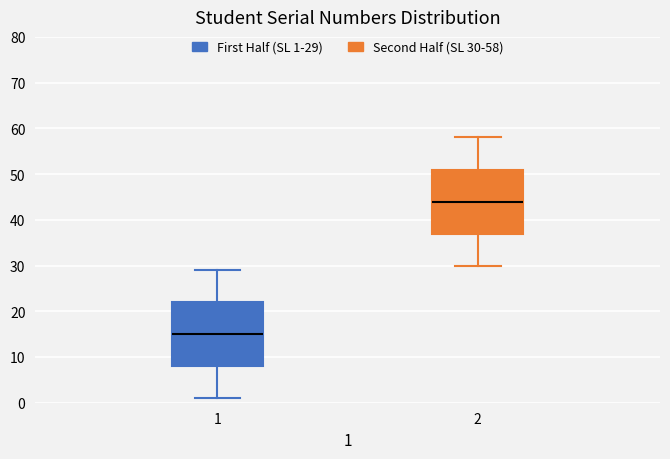

Reading left to right, transcribe this box plot: for each box, give where its median line is, the range the box spans, and where its two whiskers end, as read against the y-axis. The values are not printed on the chart, so give them approximately, as read against the axis.

1: median 15, box 8 to 22, whiskers 1 to 29
2: median 44, box 37 to 51, whiskers 30 to 58